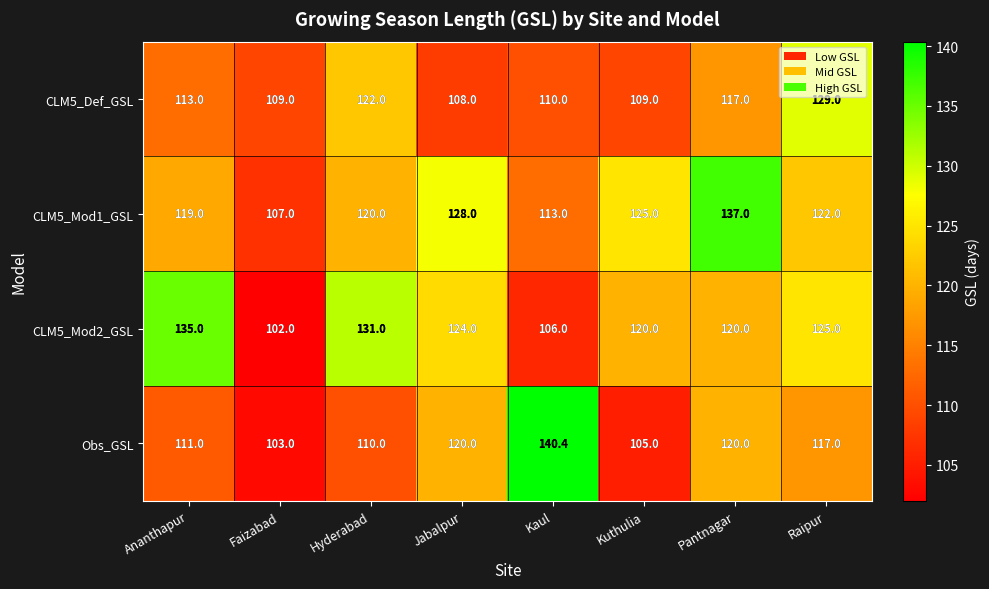

What is the total value across all series at Jabalpur?

480.0